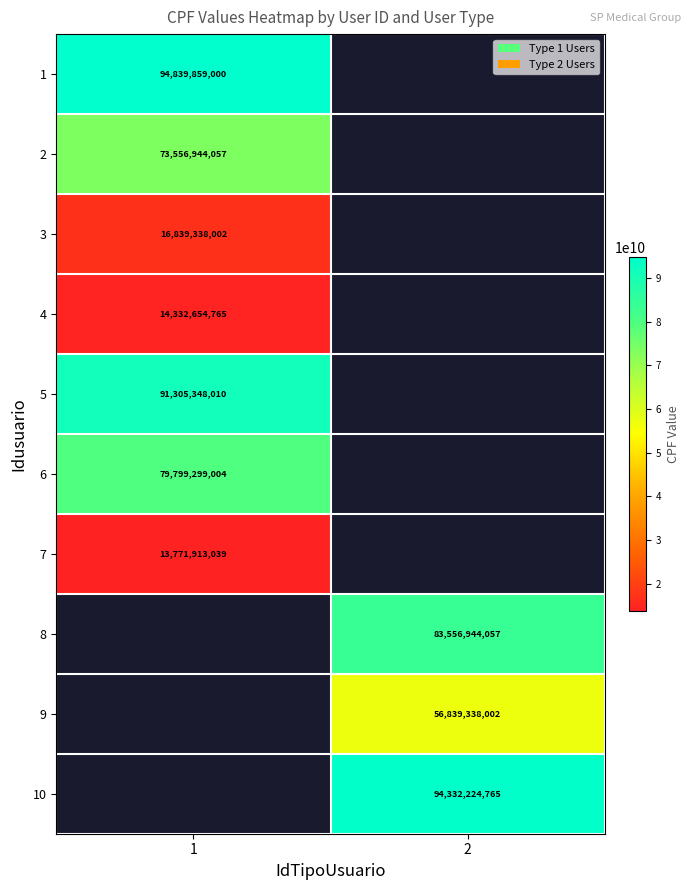

True or false: 7 has a value of 8616502197 at 1.

False